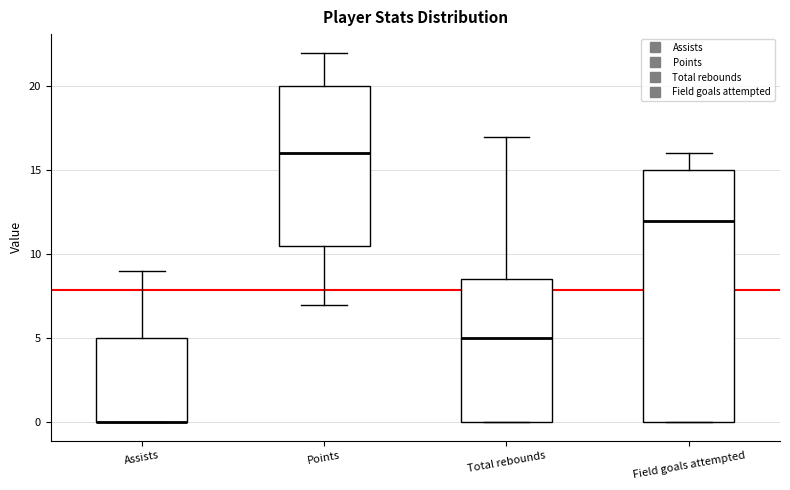

Which box is the tallest, from its lower edge to its upper edge?

Field goals attempted